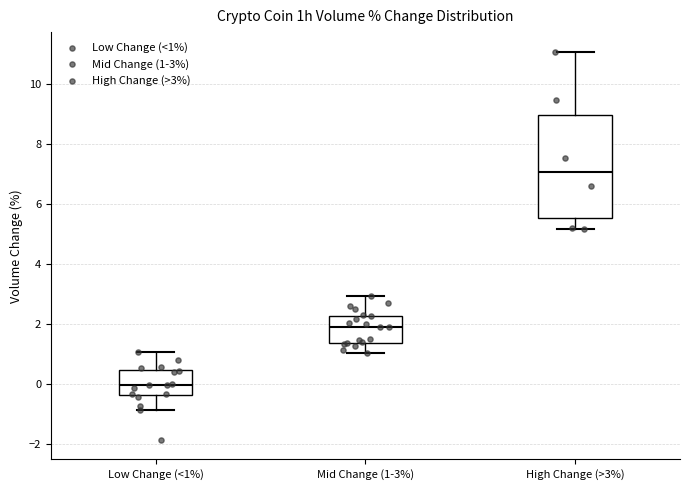

Reading left to right, read every box against the y-axis: the position of its median line, the range the box covers, and the ends of its whiskers. The values are not printed on the chart, so give them approximately, as read against the axis.

Low Change (<1%): median 0.0, box -0.4 to 0.4, whiskers -0.8 to 1.0
Mid Change (1-3%): median 2.0, box 1.4 to 2.2, whiskers 1.0 to 3.0
High Change (>3%): median 7.0, box 5.6 to 9.0, whiskers 5.2 to 11.0